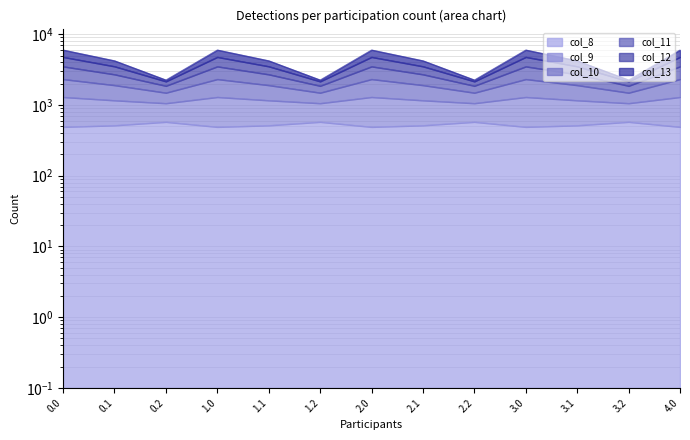

What is the difference between the highest and lowest values at 3.1?

3711.3